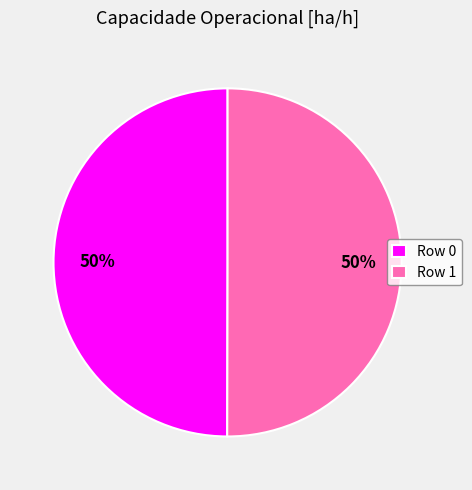

How many segments does this pie chart have?

2